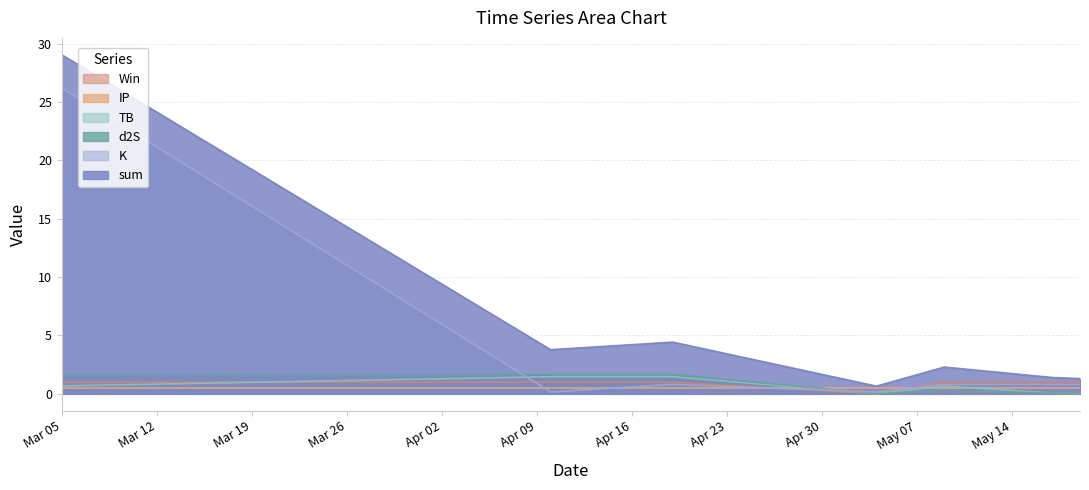

Which has a higher value, 2024-05-09 or 2024-04-19?

2024-04-19